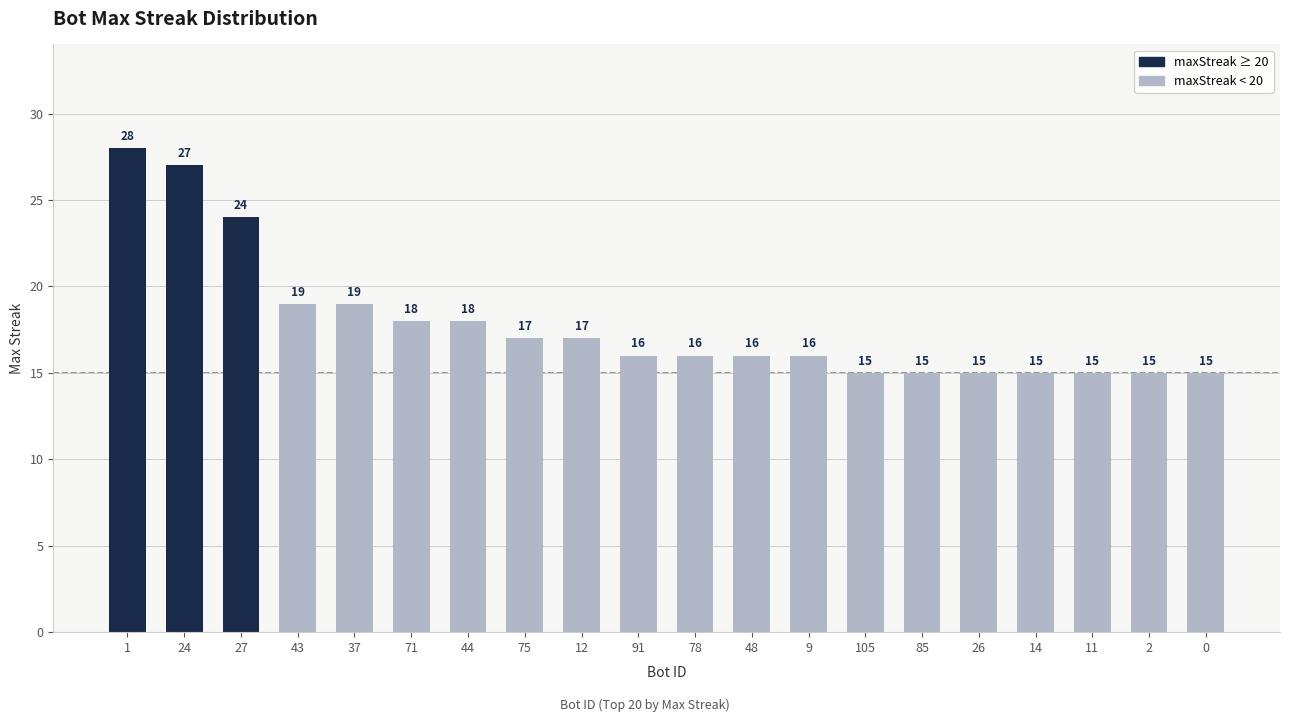

Reading left to right, what are all the values shown in this chart?

1=28	24=27	27=24	43=19	37=19	71=18	44=18	75=17	12=17	91=16	78=16	48=16	9=16	105=15	85=15	26=15	14=15	11=15	2=15	0=15